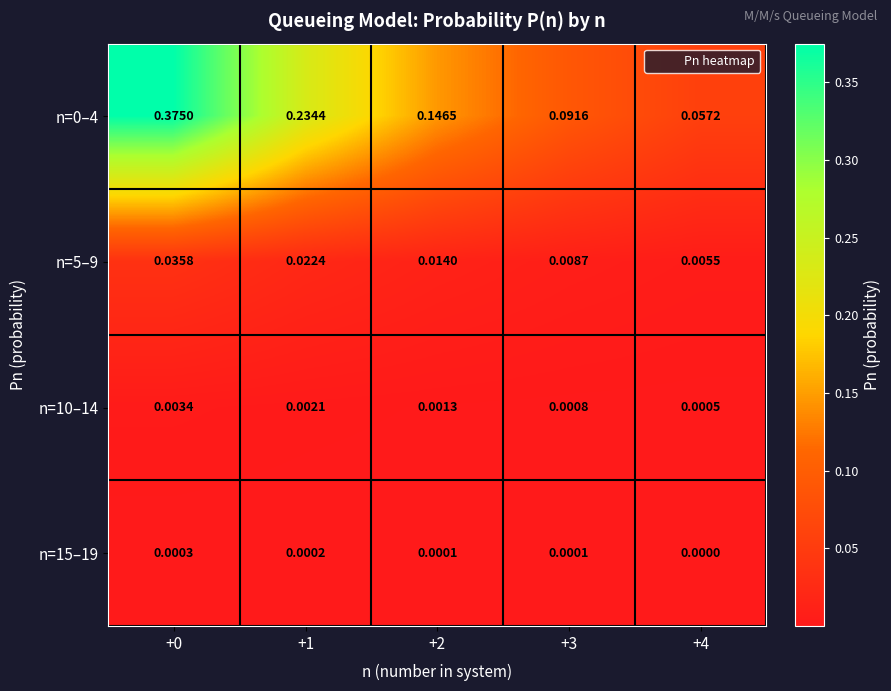

What is the total value across all series at +1?

0.3